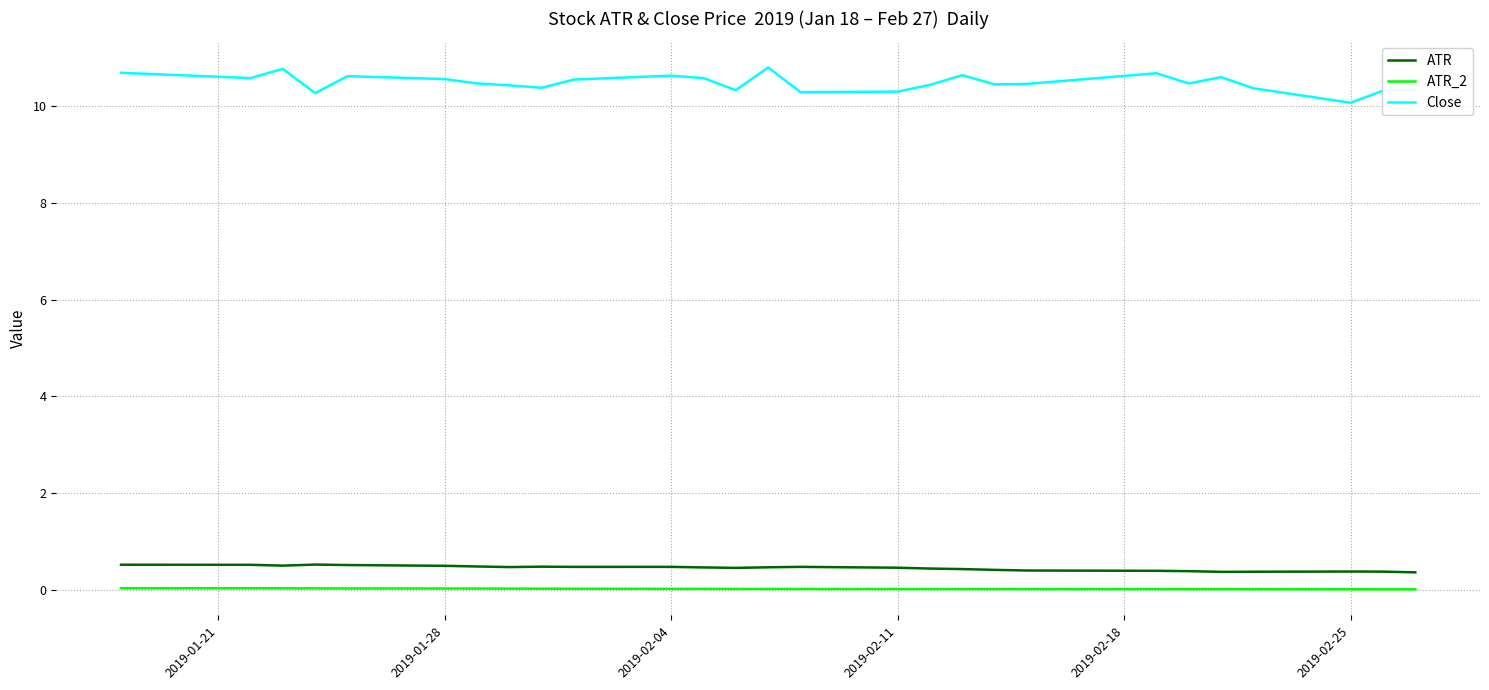

What is the minimum value for ATR?

0.4